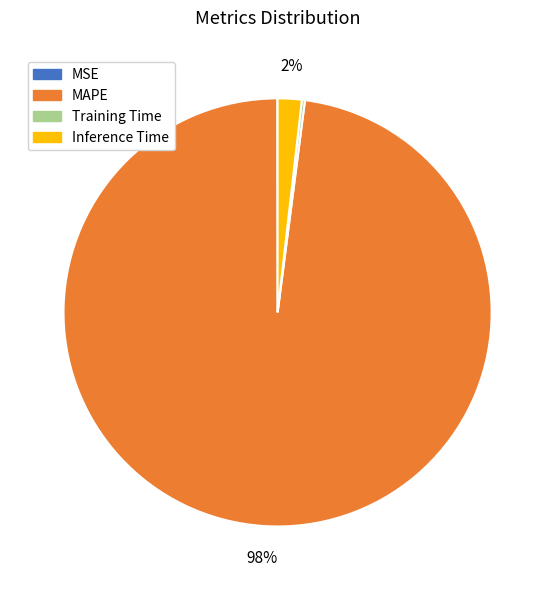

Combined, do Inference Time and MAPE account for over 50%?

Yes